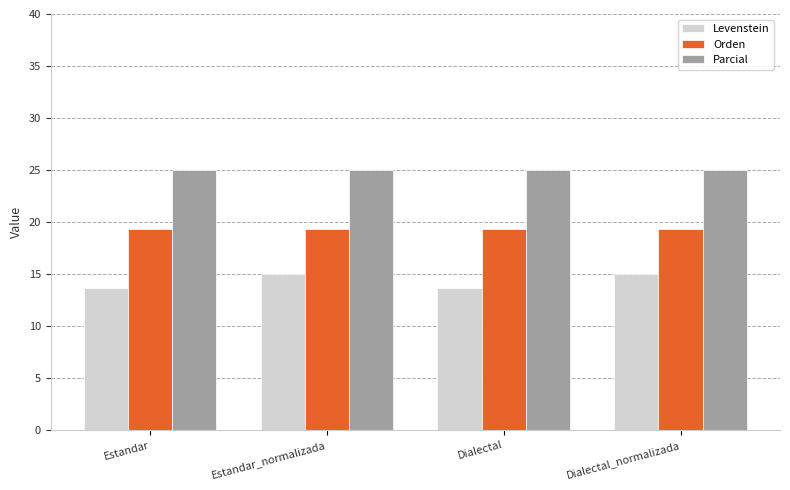

What are all the series names shown in the legend?

Levenstein, Orden, Parcial